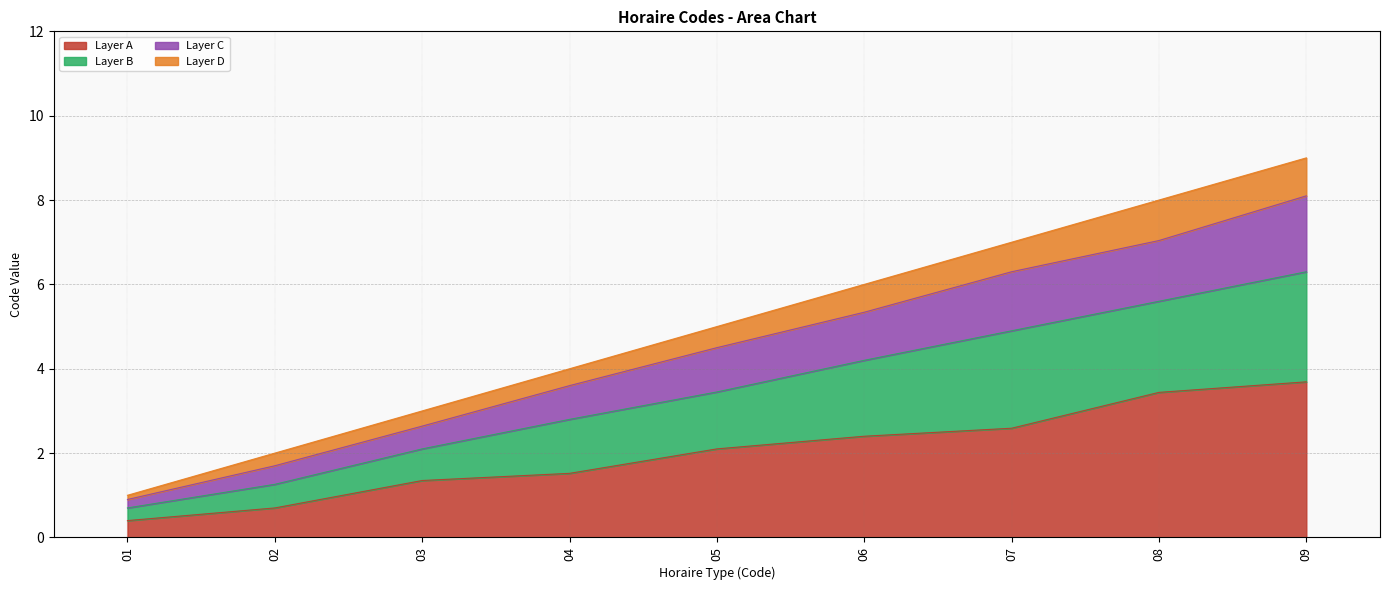

What is the smallest value displayed?

1.0